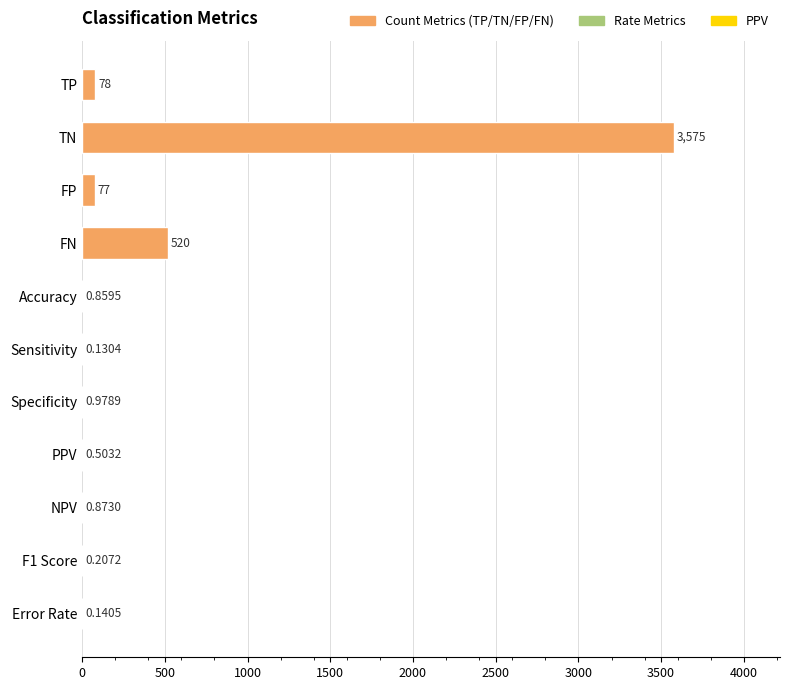

Which category has the highest value across all series?

TN